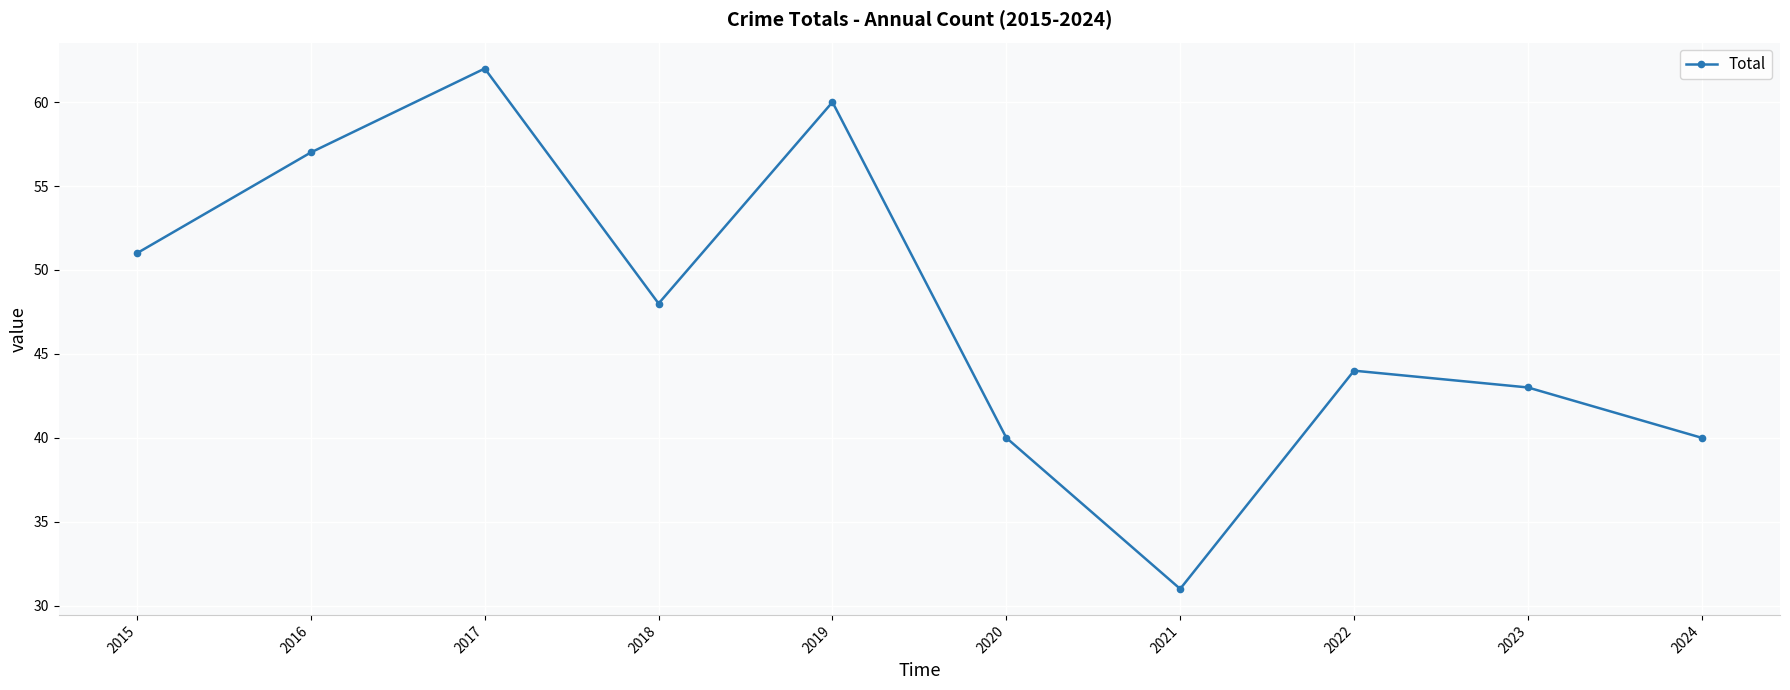

True or false: the data has more than 0 interior local peaks.

True